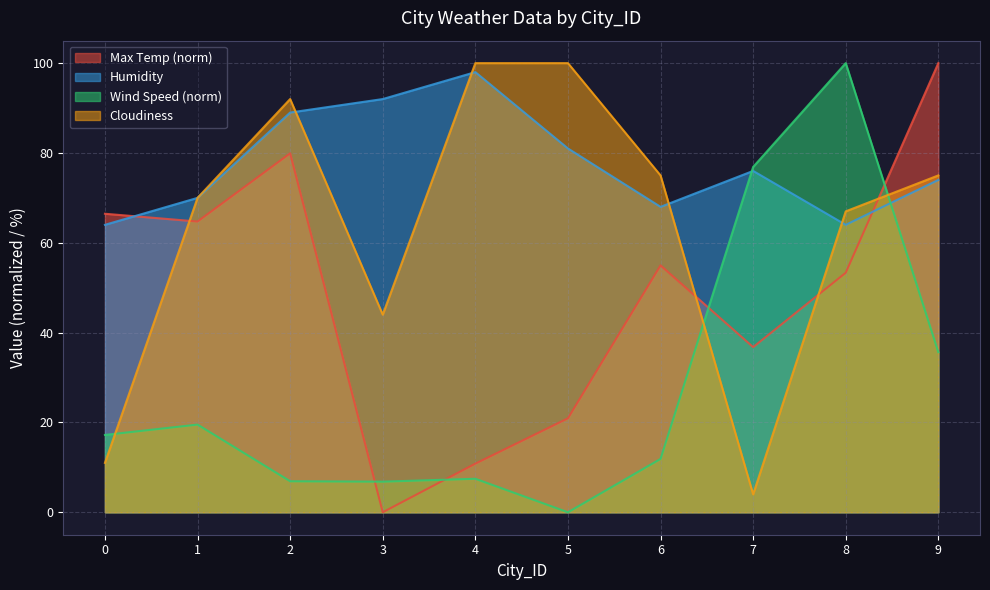

At which label is Wind Speed closest to 50?

9